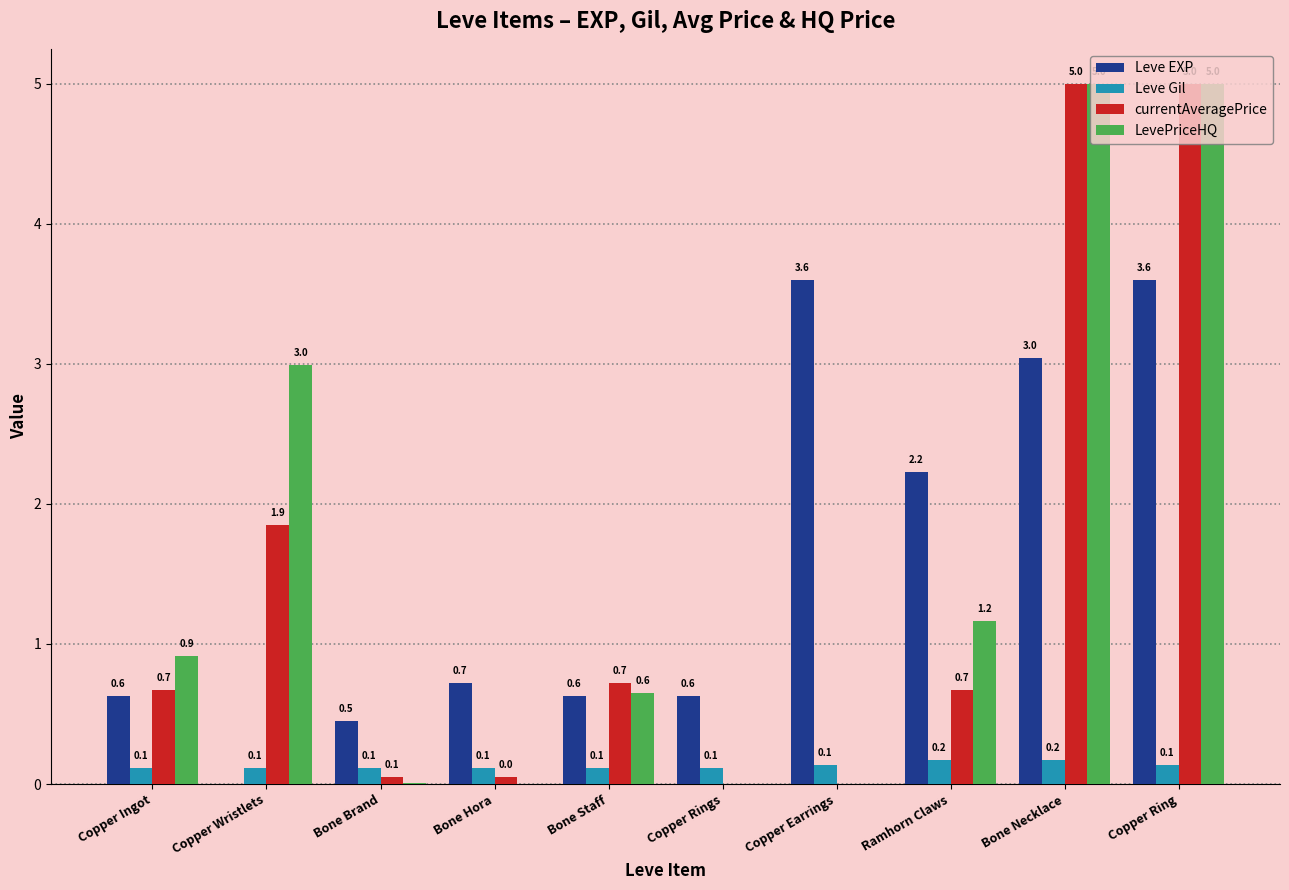

True or false: LevePriceHQ has a value of 0.0 at Copper Rings.

True